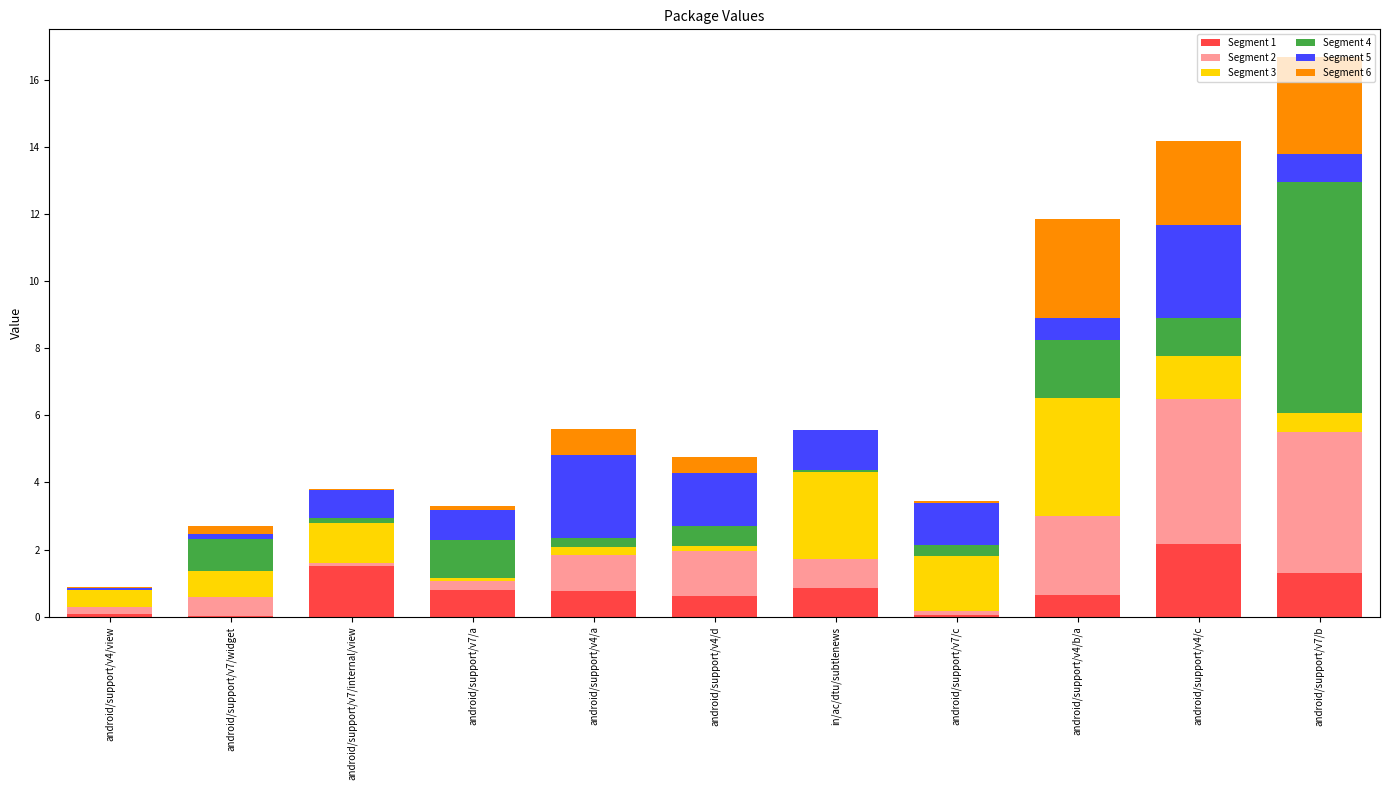

The value of Segment 1 at android/support/v7/internal/view is 1.5. True or false?

True